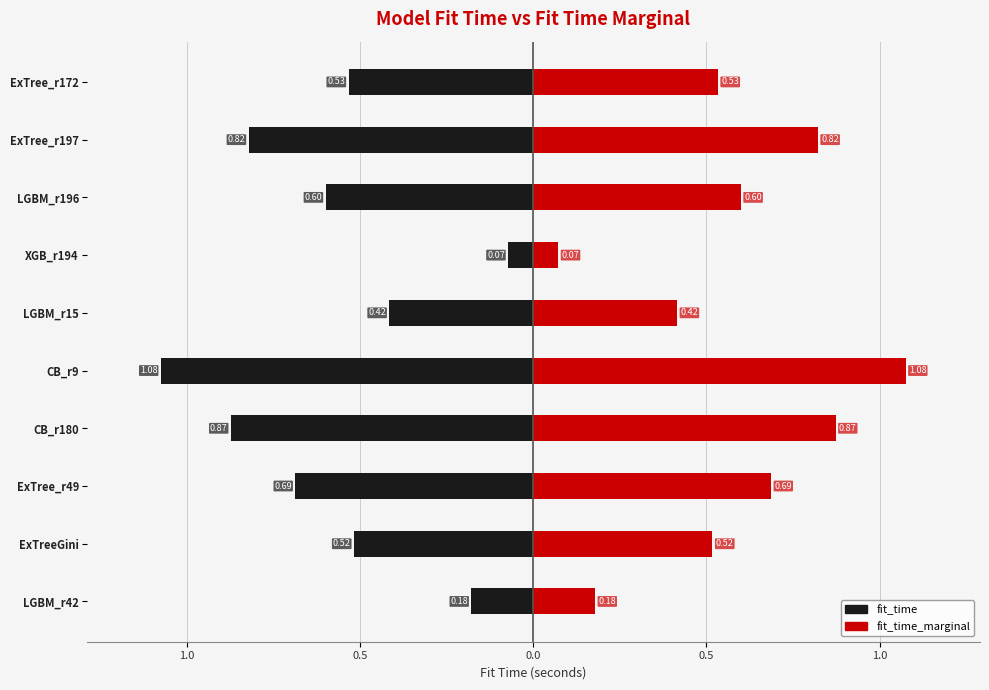

What value does the fit_time_marginal series have at ExTree_r172?

0.5